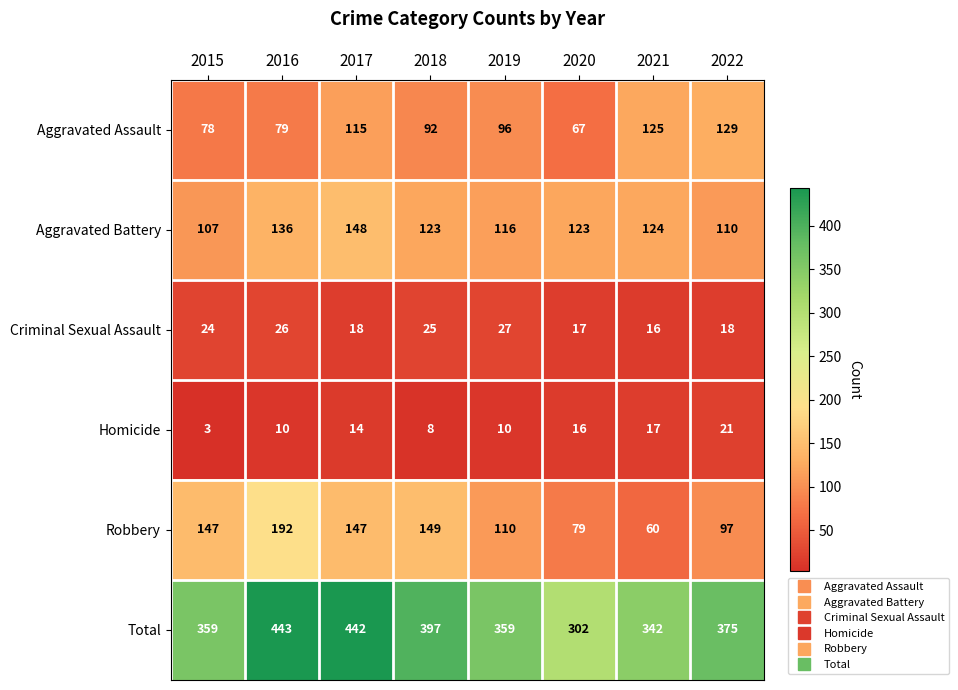

The Criminal Sexual Assault series shows 8 at 2017. True or false?

False